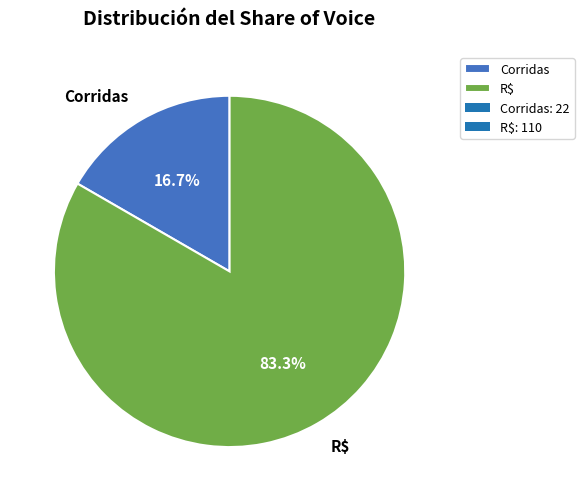

Is it true that Corridas is 17% of the pie?

True